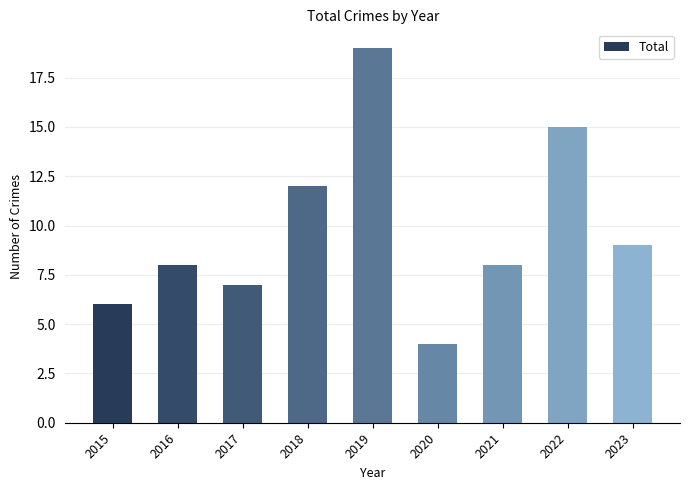

Approximately how many times larger is the value at 2017 compared to 2023?

0.8